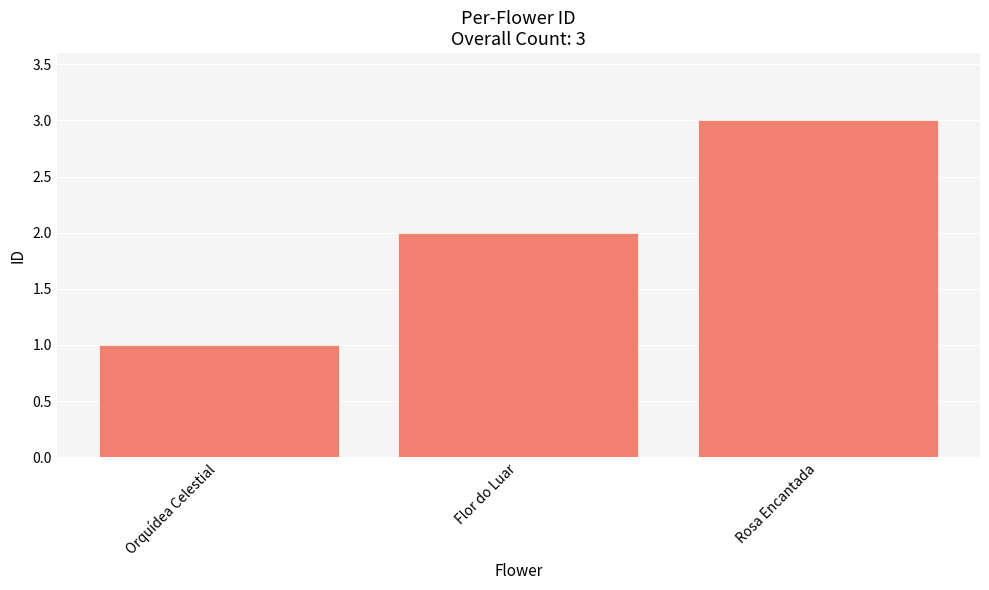

What is the sum of all values?

6